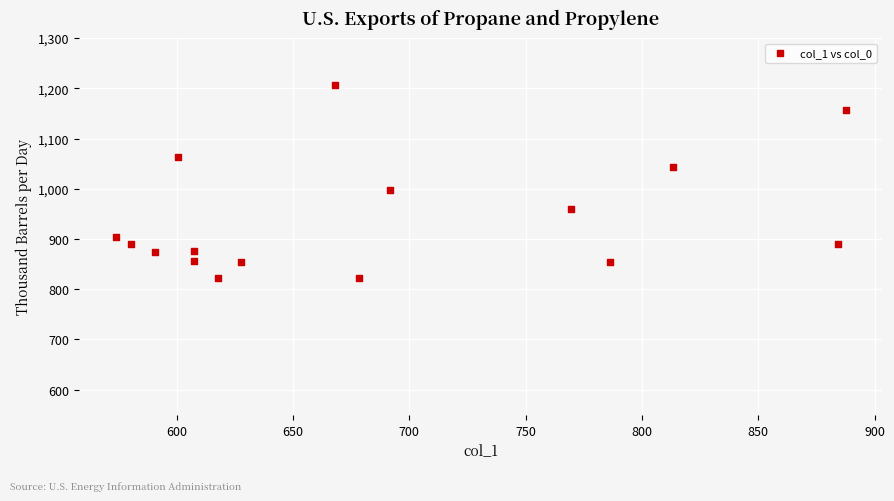

What is the range of Y values (max minus min)?

383.3